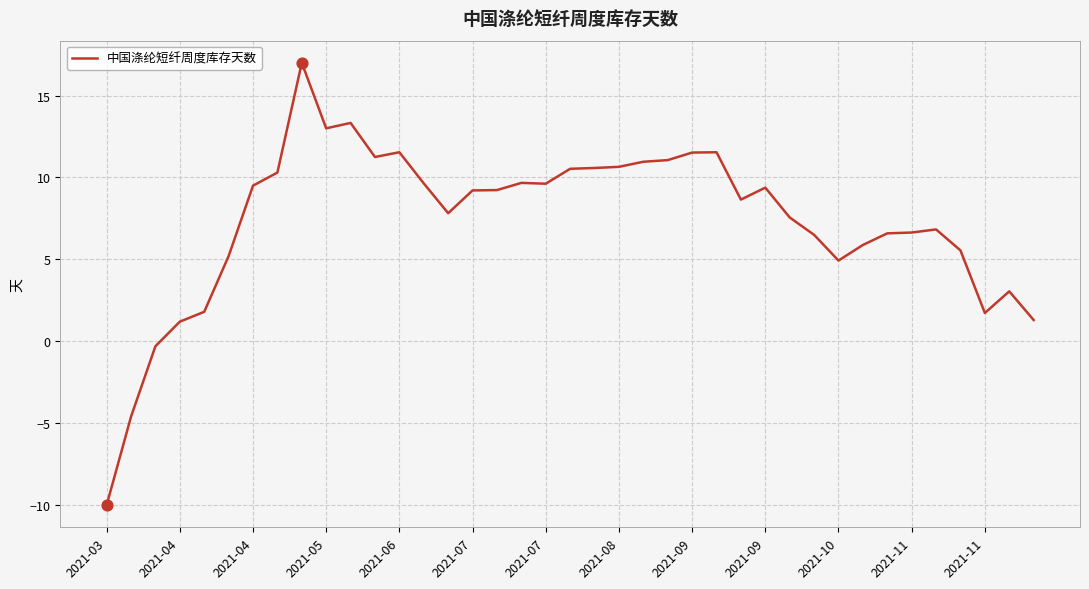

What is the smallest value displayed?

-10.0